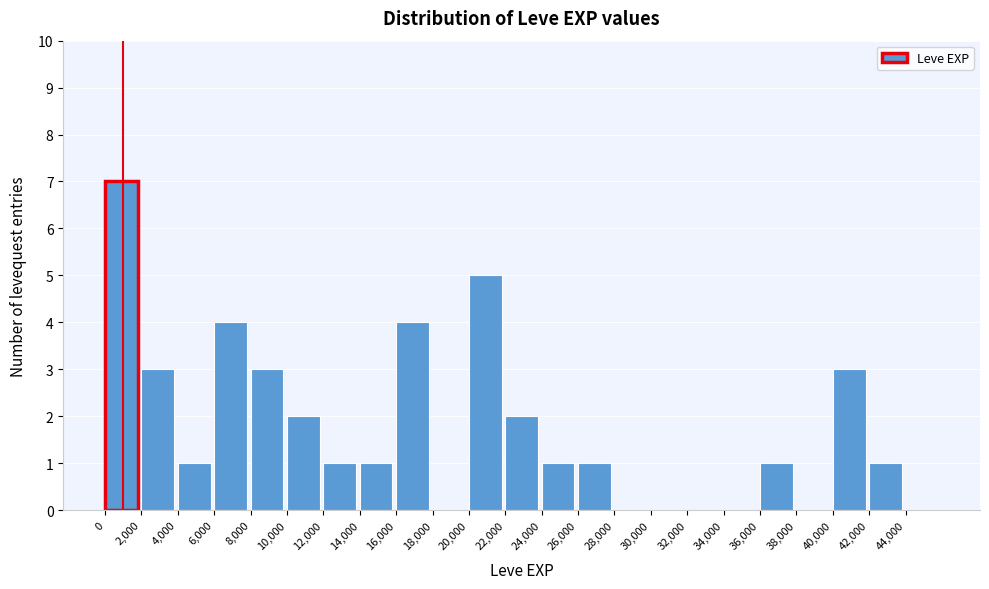

Reading left to right, transcribe this chart: for each bar, give the range it covers on the x-axis and its height. The values are not printed on the chart, so give them approximately, as read against the axis.

0 to 2000: 7
2000 to 4000: 3
4000 to 6000: 1
6000 to 8000: 4
8000 to 10000: 3
10000 to 12000: 2
12000 to 14000: 1
14000 to 16000: 1
16000 to 18000: 4
18000 to 20000: 0
20000 to 22000: 5
22000 to 24000: 2
24000 to 26000: 1
26000 to 28000: 1
28000 to 30000: 0
30000 to 32000: 0
32000 to 34000: 0
34000 to 36000: 0
36000 to 38000: 1
38000 to 40000: 0
40000 to 42000: 3
42000 to 44000: 1
44000 to 46000: 0